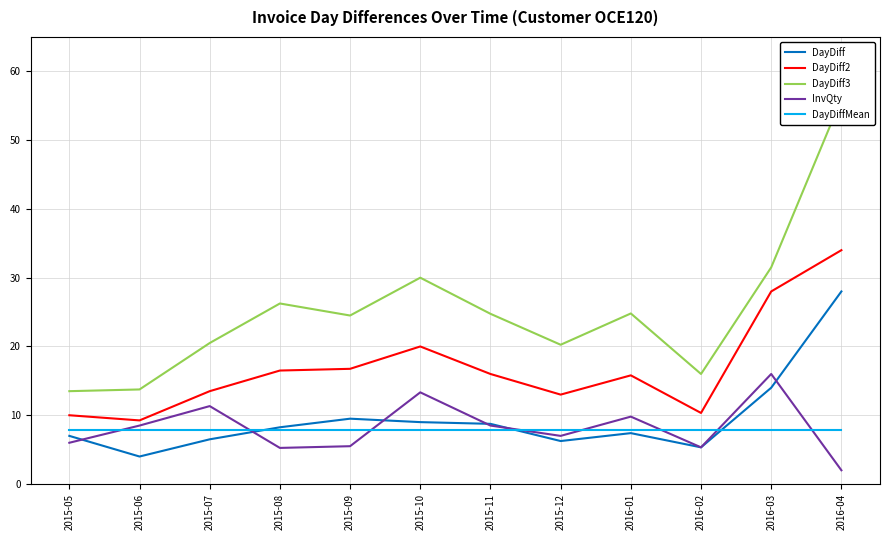

Reading right to left, transcribe all the data shown in this chart.

DayDiff: 28.0	14.0	5.3	7.4	6.2	8.8	9.0	9.5	8.2	6.5	4.0	7.0
DayDiff2: 34.0	28.0	10.3	15.8	13.0	16.0	20.0	16.8	16.5	13.5	9.2	10.0
DayDiff3: 56.0	31.5	16.0	24.8	20.2	24.8	30.0	24.5	26.2	20.5	13.8	13.5
InvQty: 2.0	16.0	5.3	9.8	7.0	8.5	13.3	5.5	5.2	11.3	8.5	6.0
DayDiffMean: 7.8	7.8	7.8	7.8	7.8	7.8	7.8	7.8	7.8	7.8	7.8	7.8